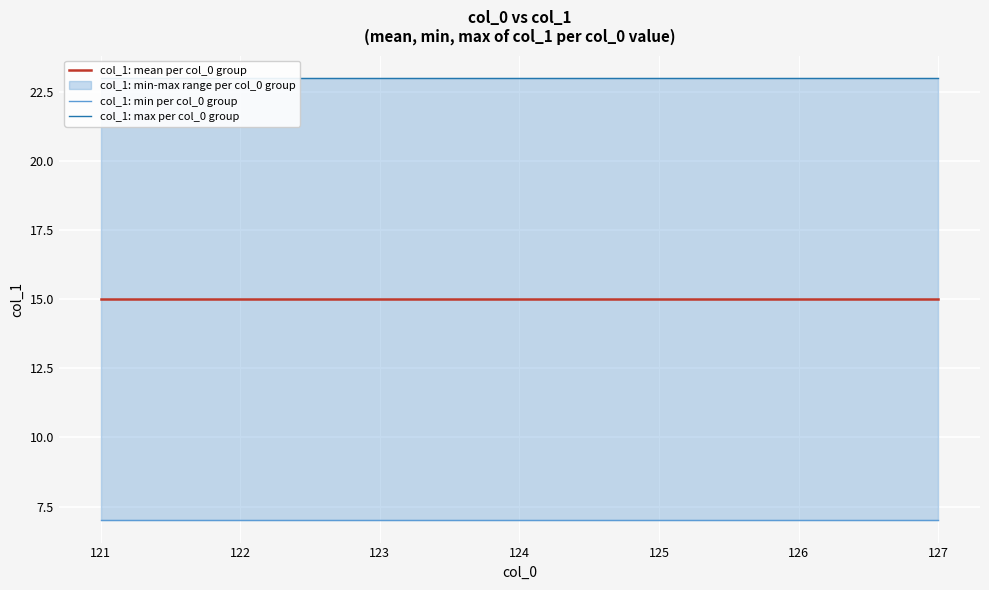

True or false: col_1: mean per col_0 group has a value of 8 at 122.

False